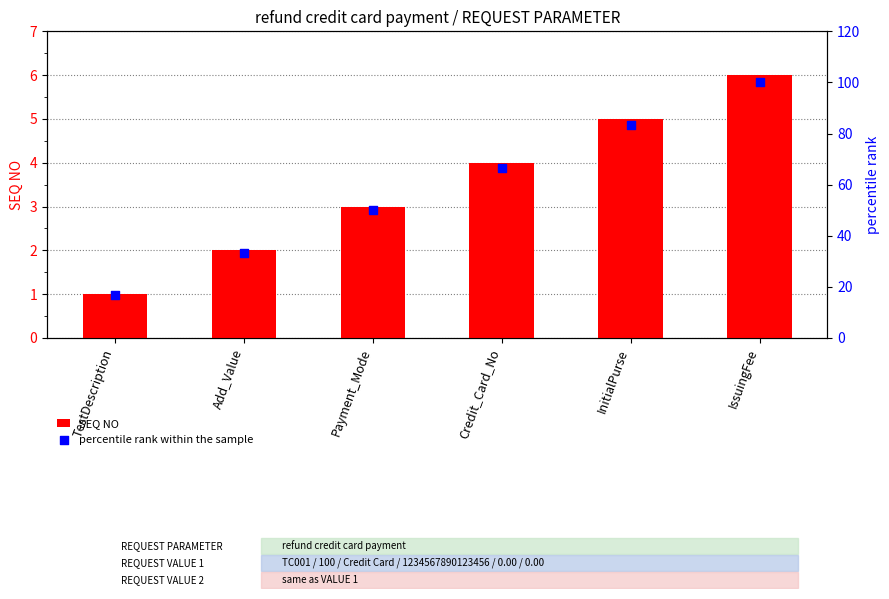

Which series reaches the maximum Y coordinate?

percentile rank within the sample